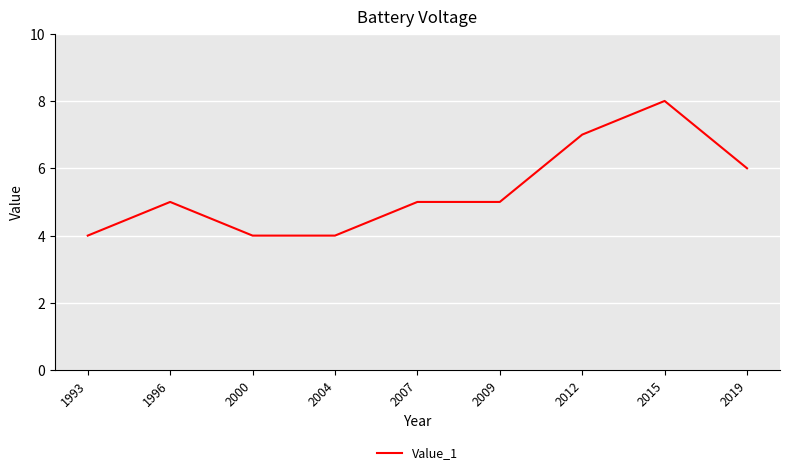

Count the values in the range 4 to 6.

7